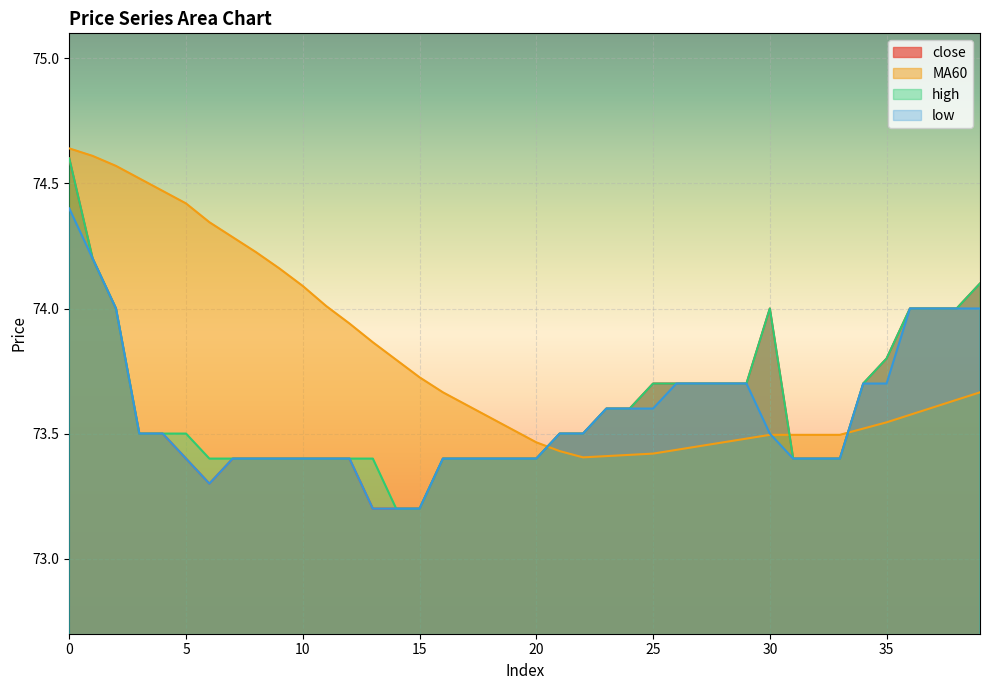

At how many categories does at least one series exceed 74?

13